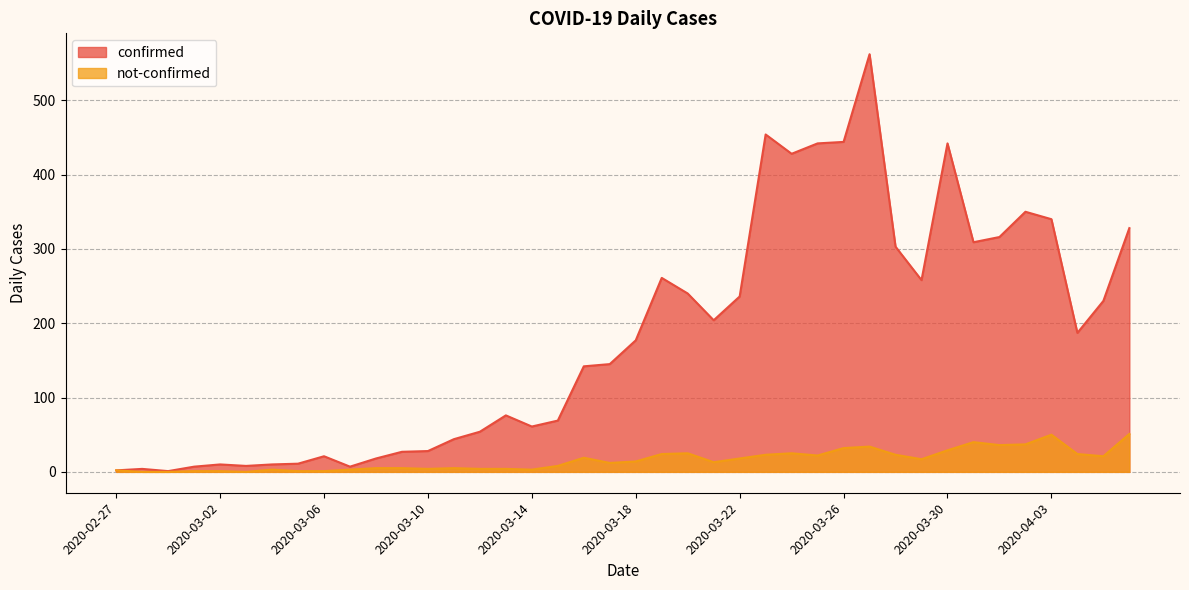

What is the label of the 13th point from the right?

2020-03-25